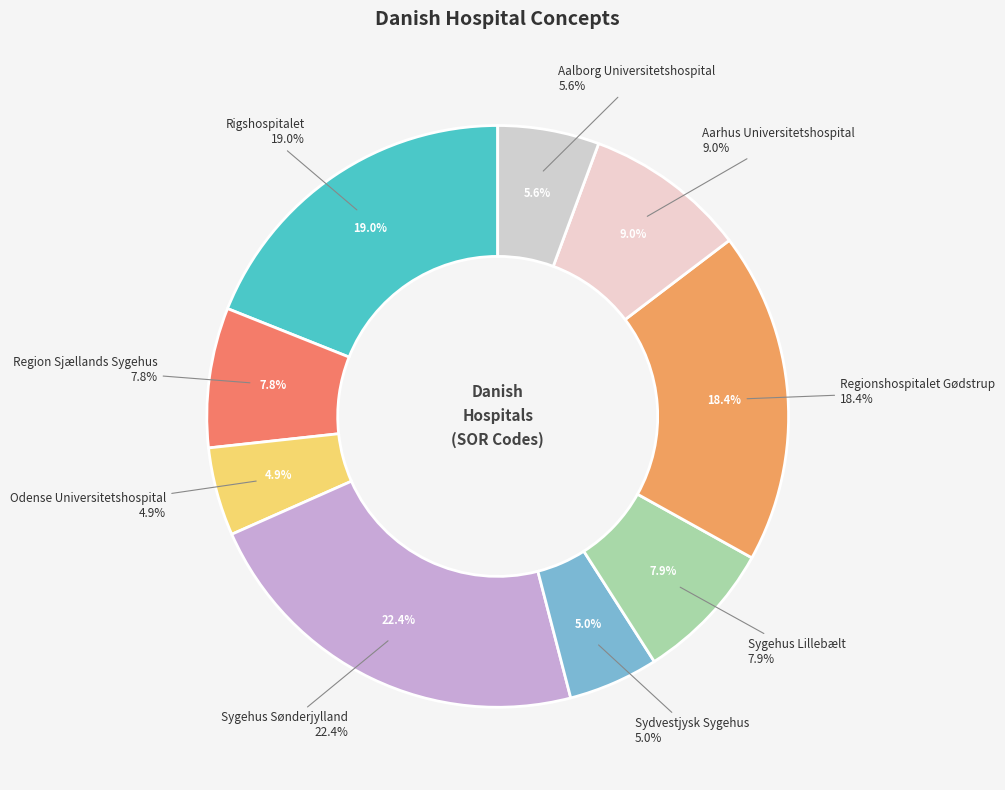

What is the largest slice in the pie chart?

Sygehus Sønderjylland